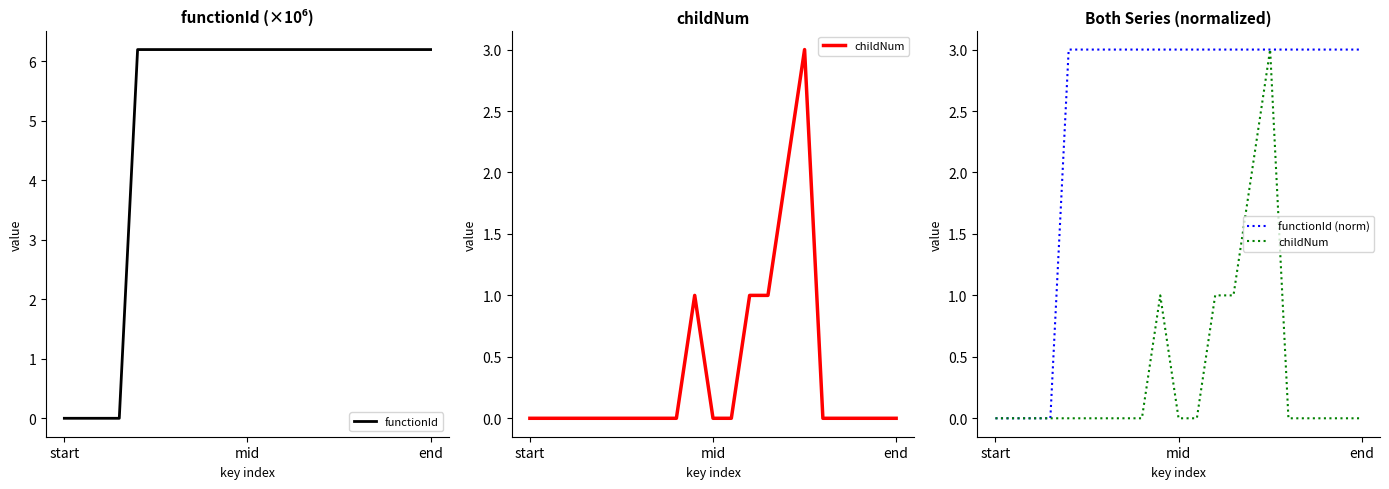

The childNum series shows 0.0 at 11. True or false?

True